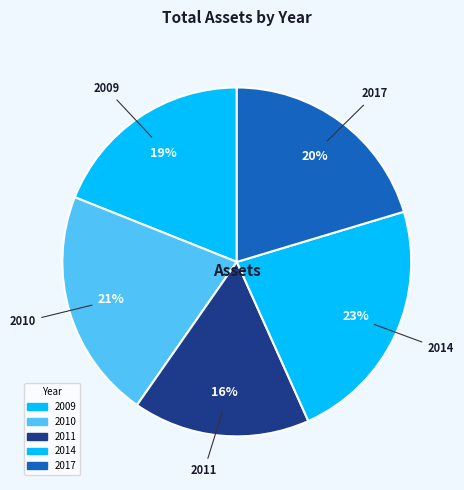

How many slices are in this pie chart?

5